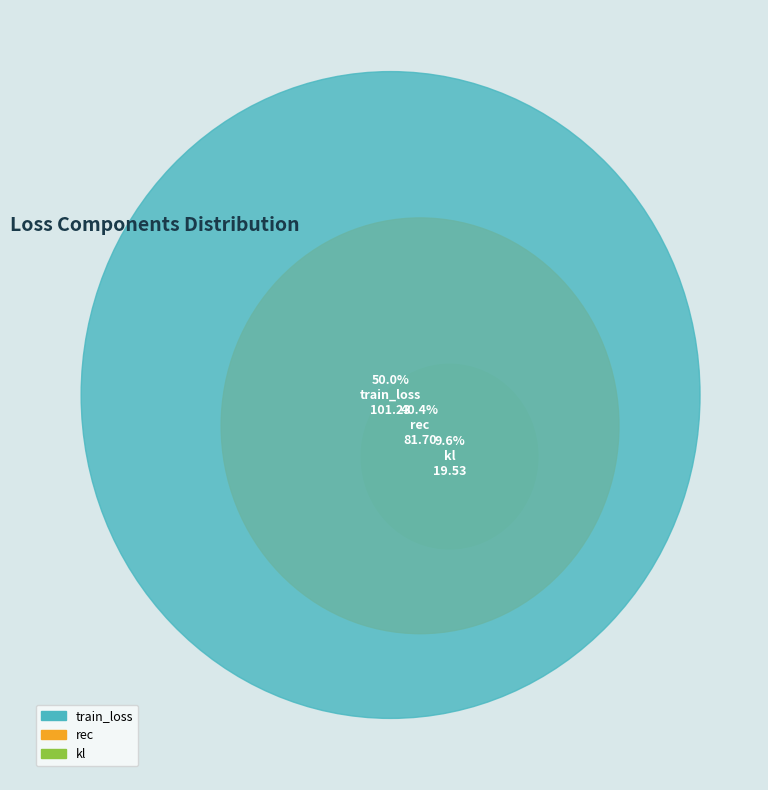

Does any single category account for the majority?

No